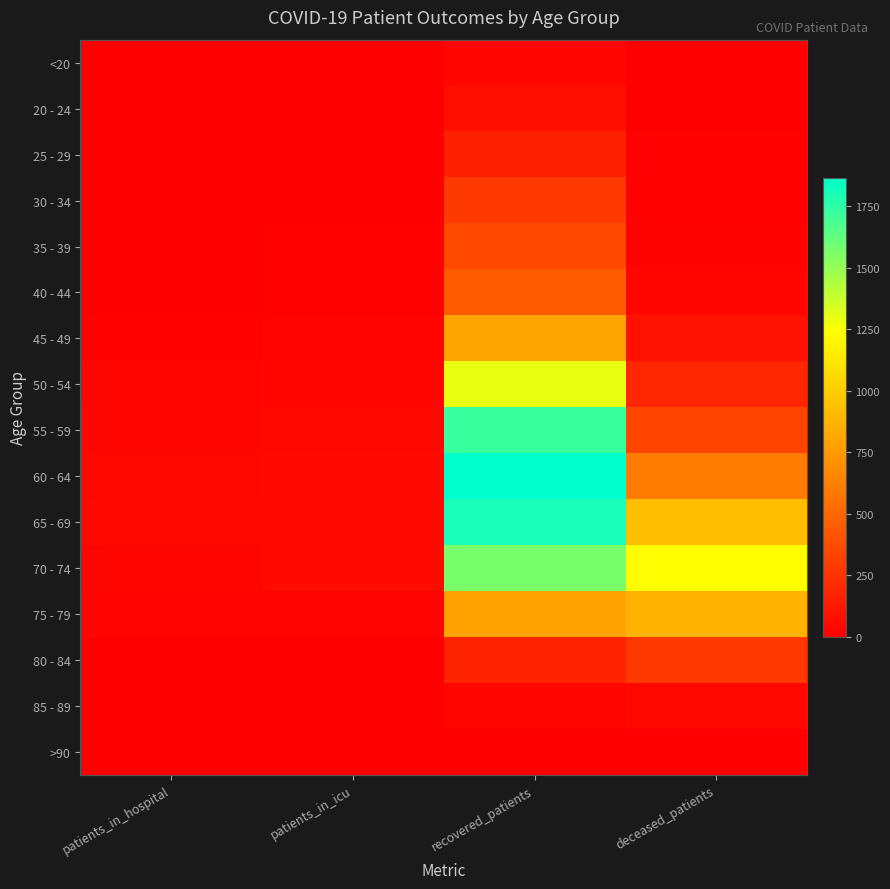

At how many categories does at least one series exceed 389?

2